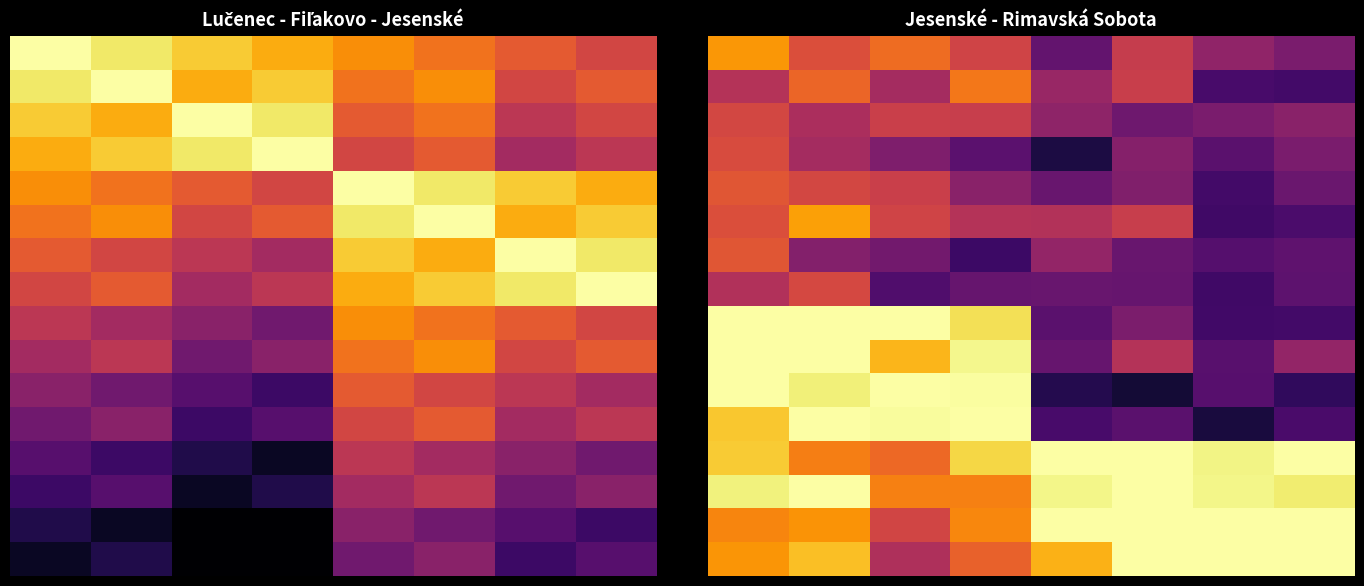

What is the difference between the highest and lowest values at 0?

0.5